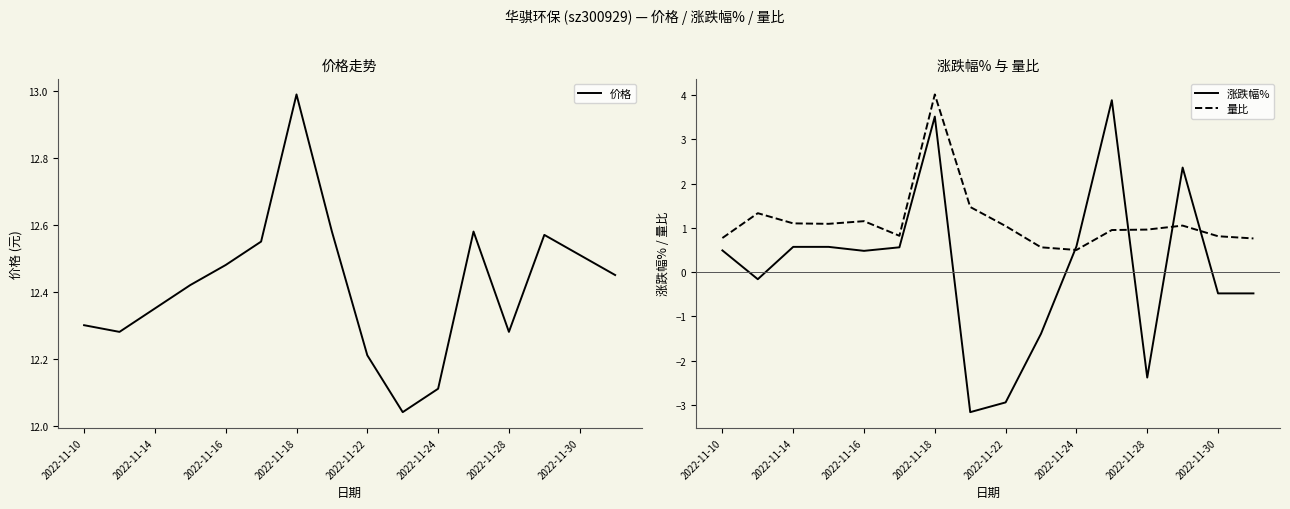

How many distinct data groups are displayed?

3